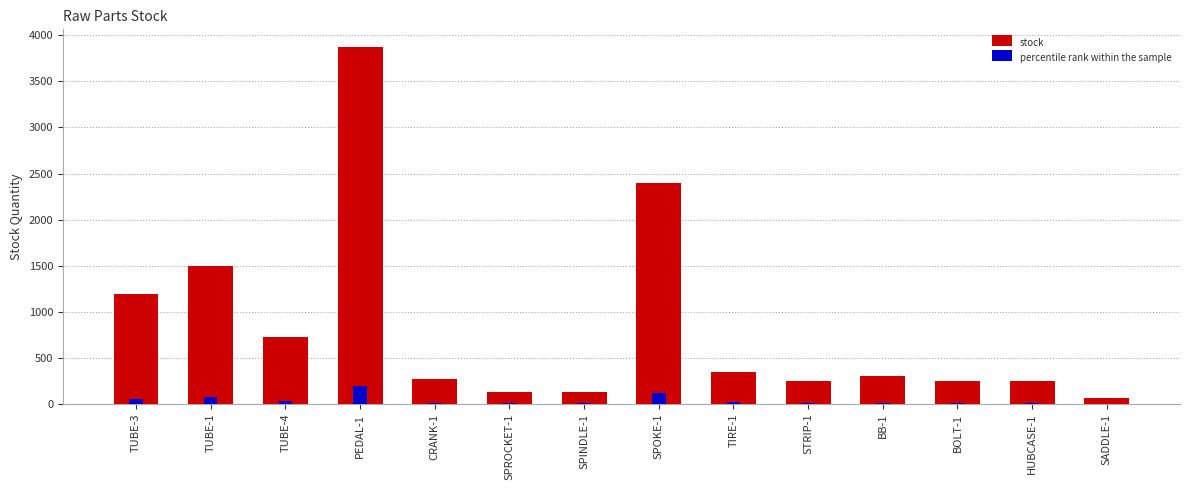

Are the bars horizontal?

No